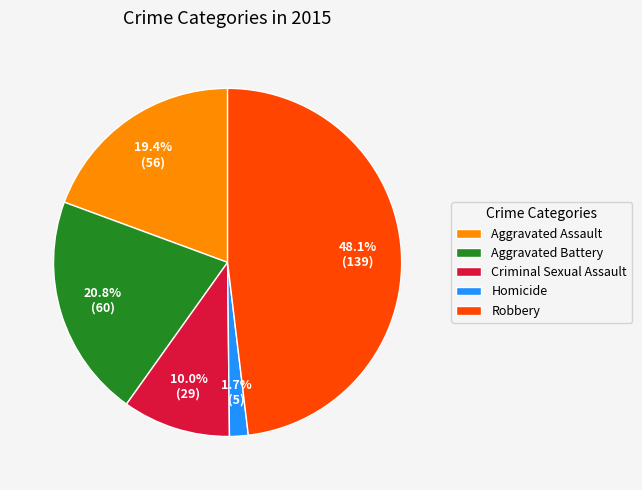

How many slices are in this pie chart?

5